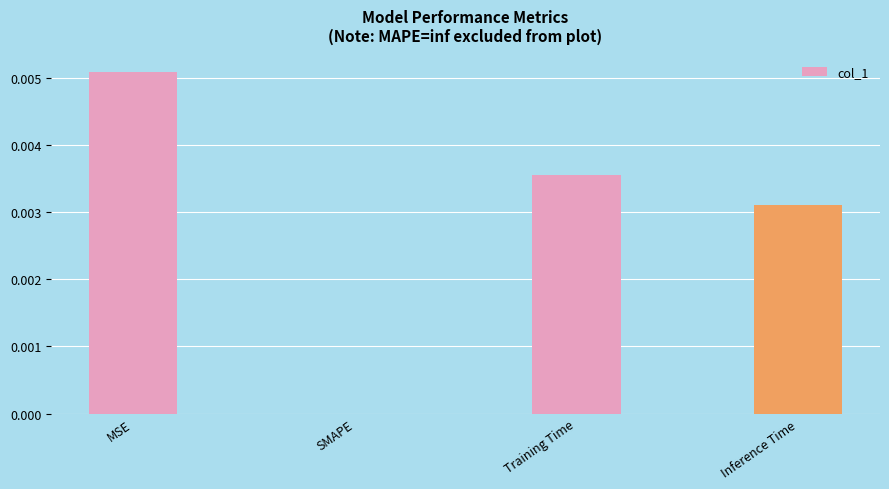

Which category has the highest value across all series?

MSE